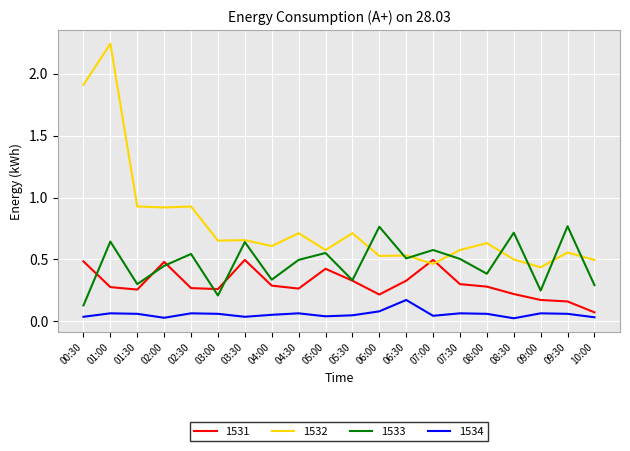

After their last crossing, which series has the higher values: 1533 or 1531?

1533